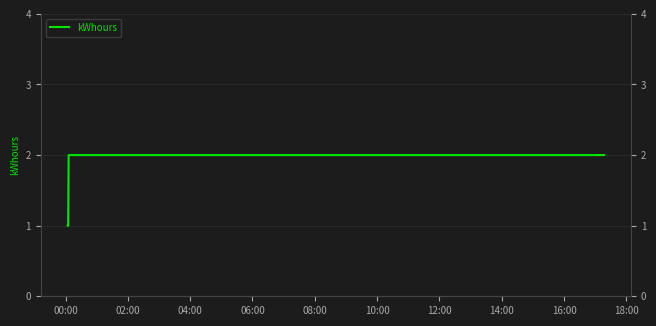

Between 04:00 and 06:00, which is larger?

04:00